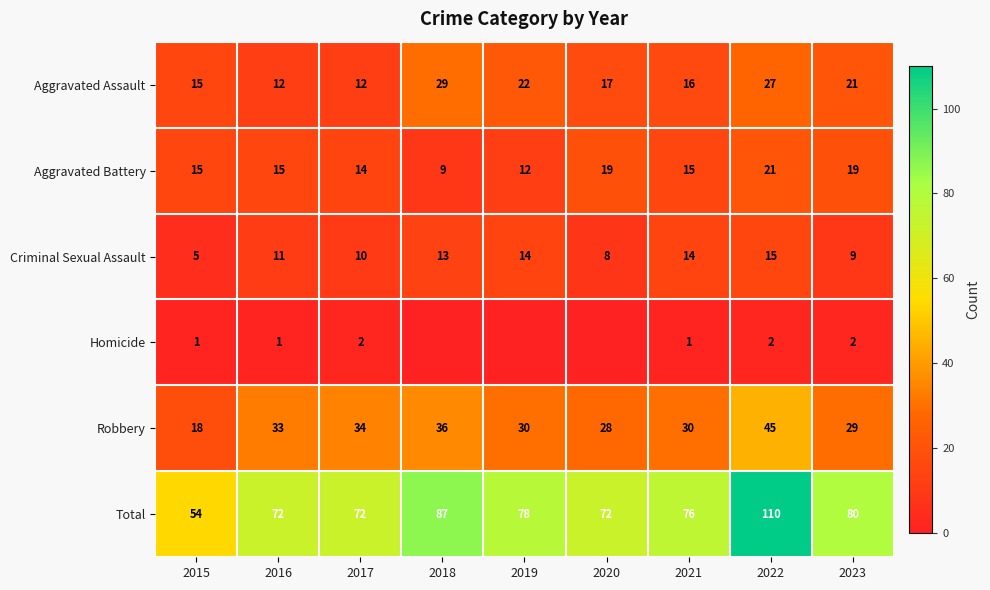

At which label does Aggravated Assault reach its peak?

2018